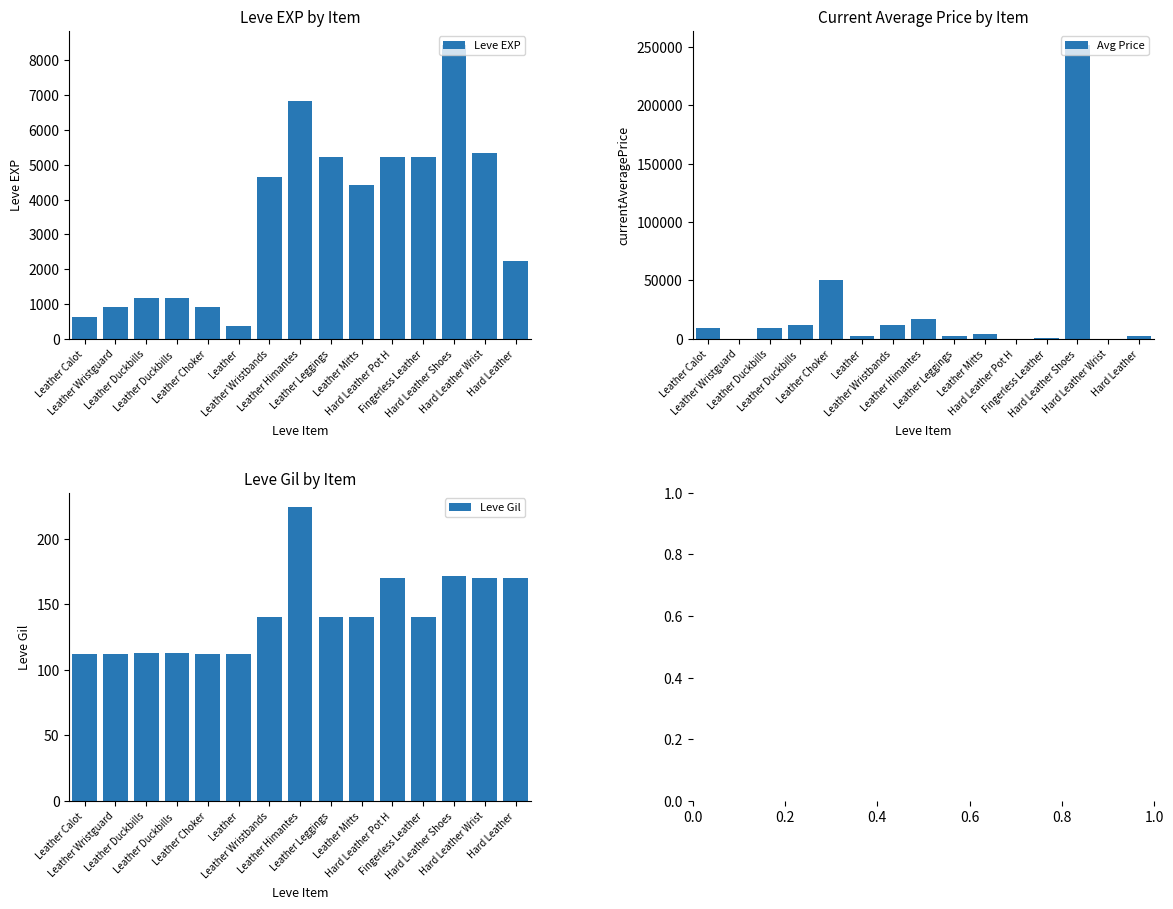

Which series changed the most between Leather Wristguard and Hard Leather Pot H?

Leve EXP